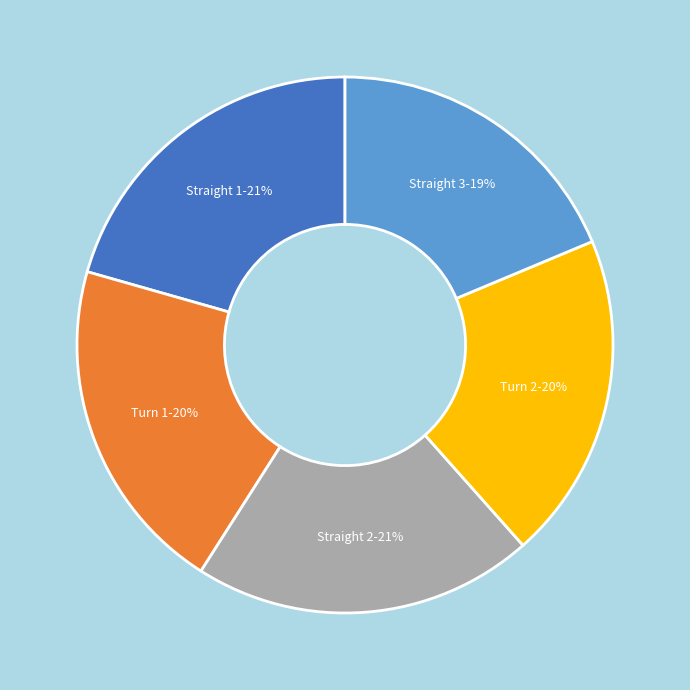

How many segments does this pie chart have?

5